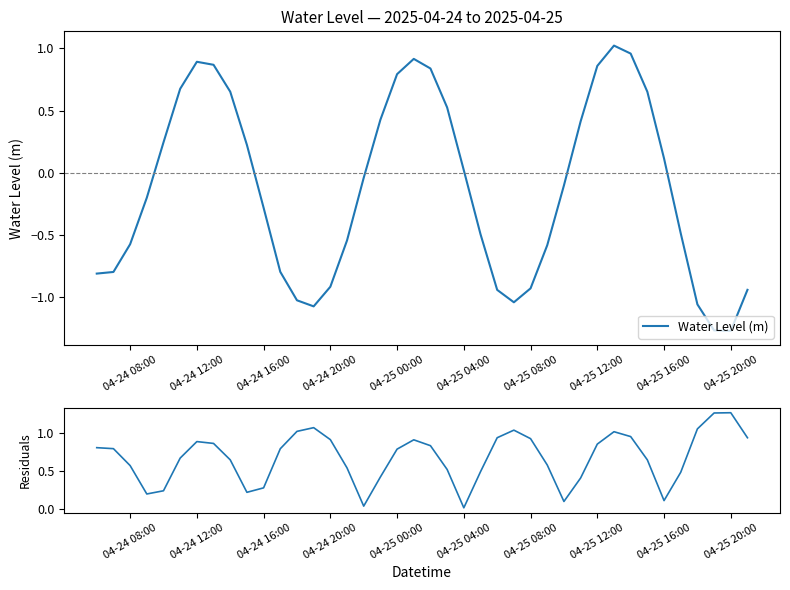

Is it true that Water Level (m) equals -0.8 at 04-25 20:00?

False